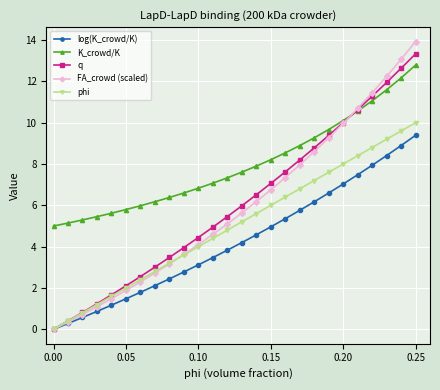

Which series has the largest total across all categories?

K_crowd/K